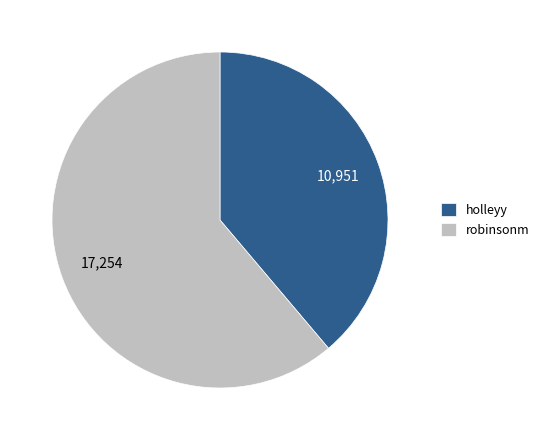

How many segments does this pie chart have?

2